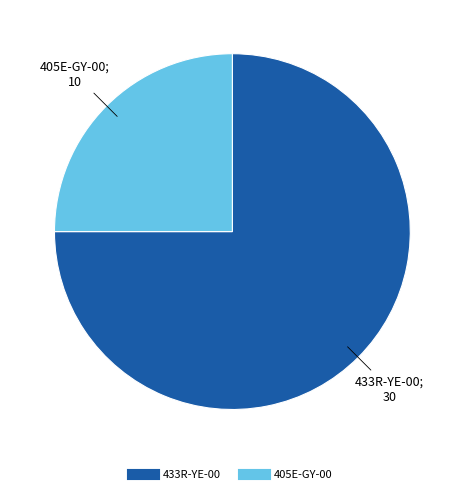

Which has a higher value, 405E-GY-00 or 433R-YE-00?

433R-YE-00